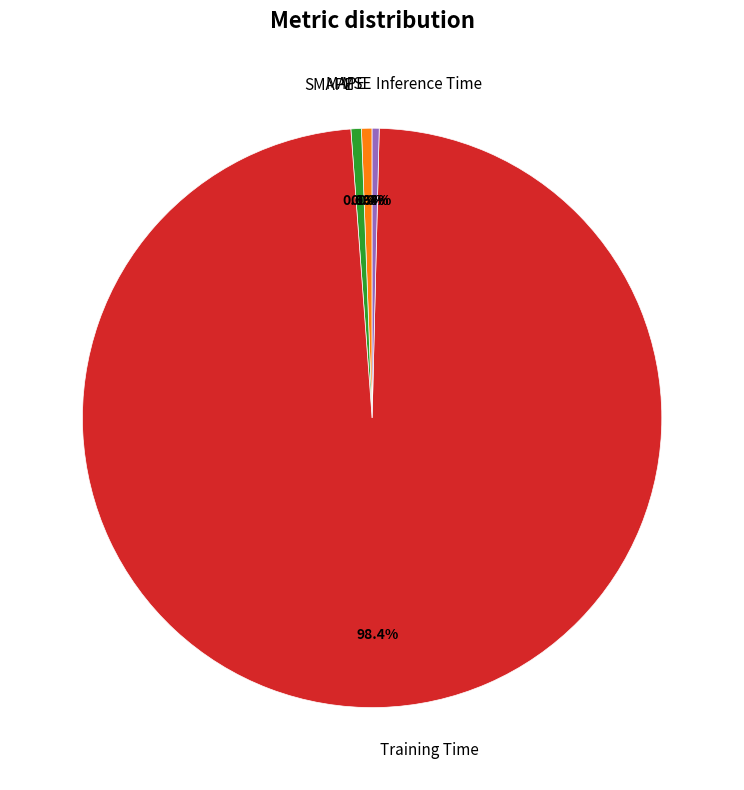

Which has a higher value, SMAPE or Training Time?

Training Time